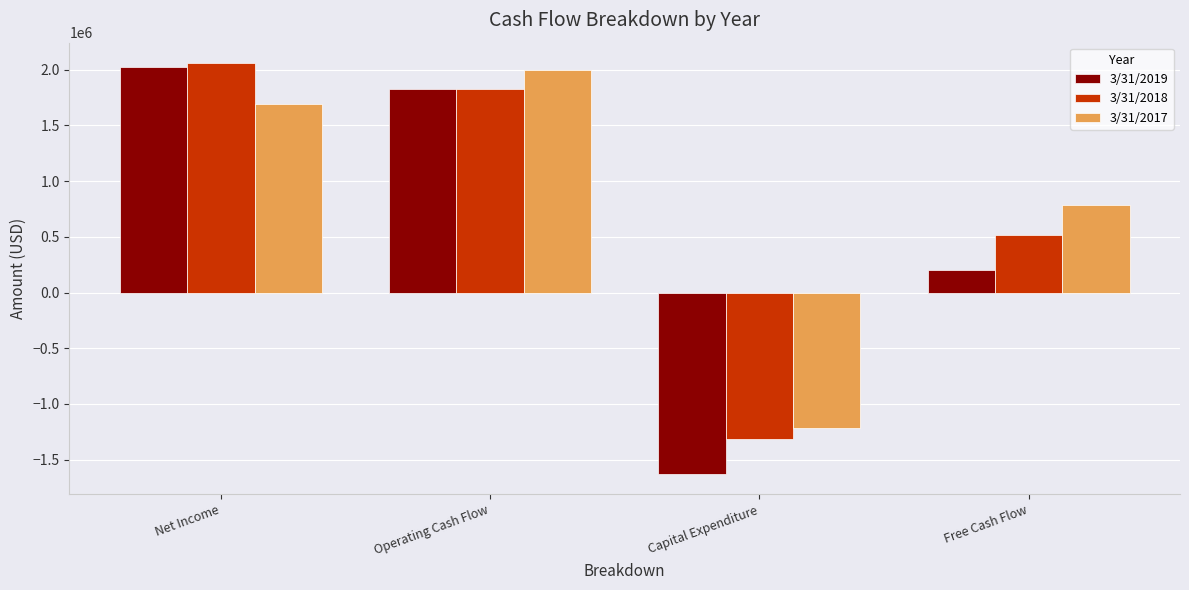

The 3/31/2018 series shows 515561 at Free Cash Flow. True or false?

True